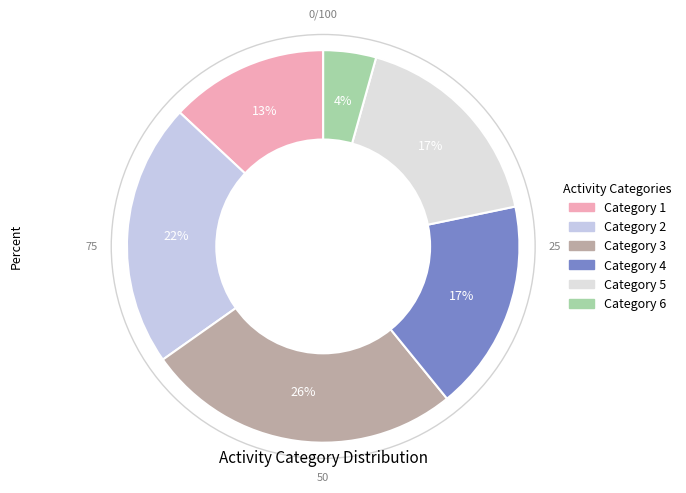

To the nearest percent, what is the difference between the largest and smallest slice percentages?

22%